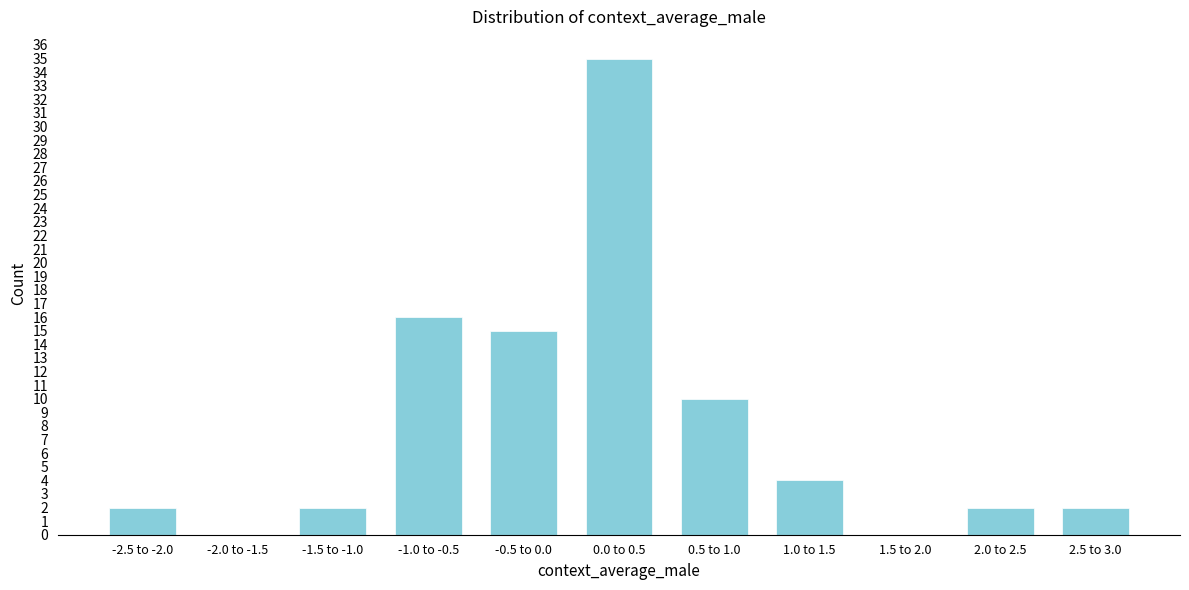

Reading right to left, extract all data points from this chart.

2.5 to 3.0=2	2.0 to 2.5=2	1.5 to 2.0=0	1.0 to 1.5=4	0.5 to 1.0=10	0.0 to 0.5=35	-0.5 to 0.0=15	-1.0 to -0.5=16	-1.5 to -1.0=2	-2.0 to -1.5=0	-2.5 to -2.0=2